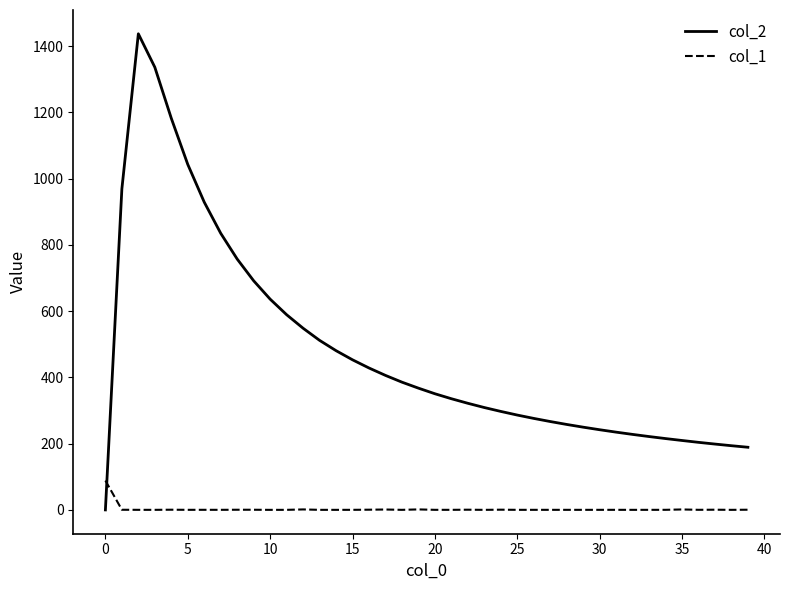

List the series in order of their peak value, highest first.

col_2, col_1